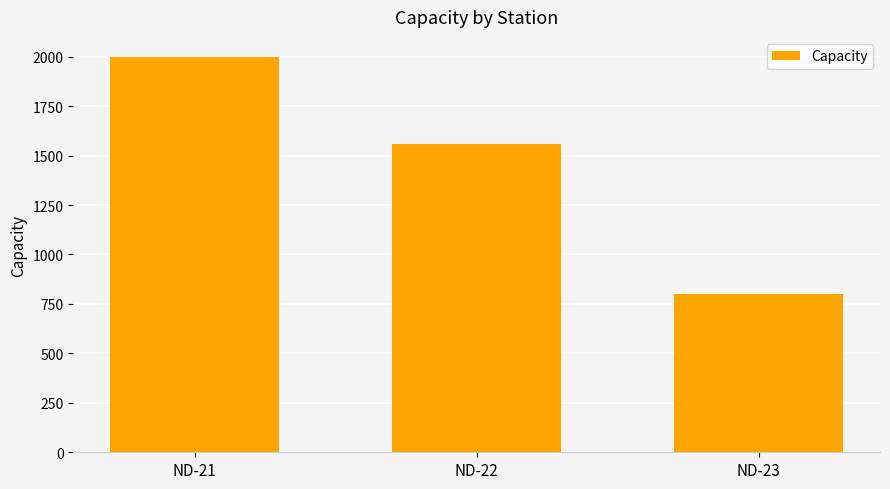

How many values are below 1560?

1